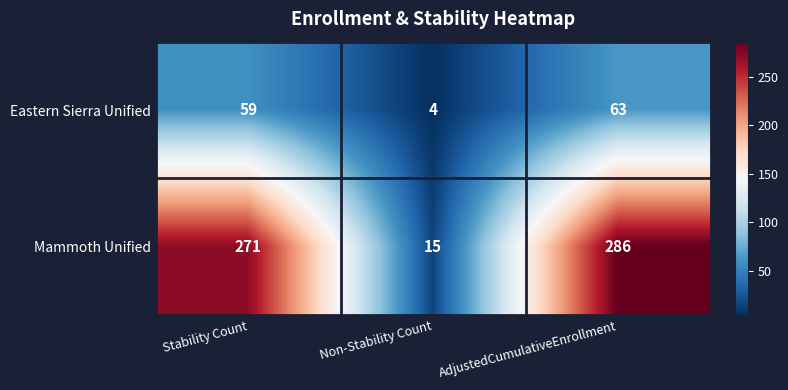

What is the total value across all series at Stability Count?

330